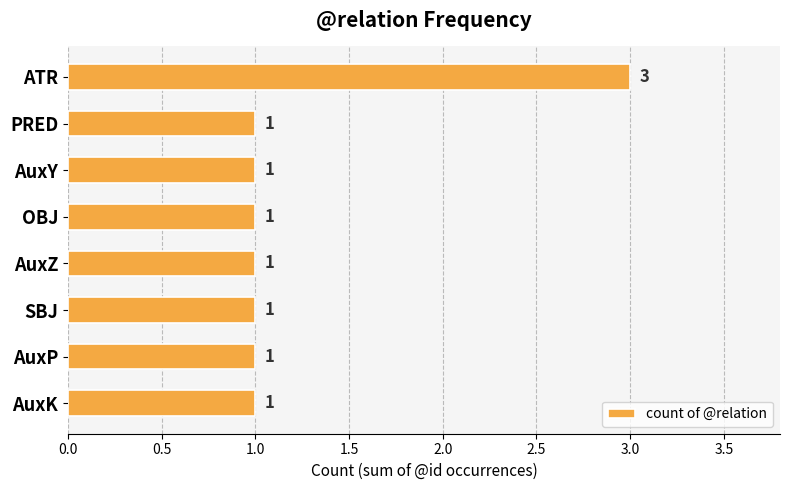

The value at OBJ is 1. True or false?

True